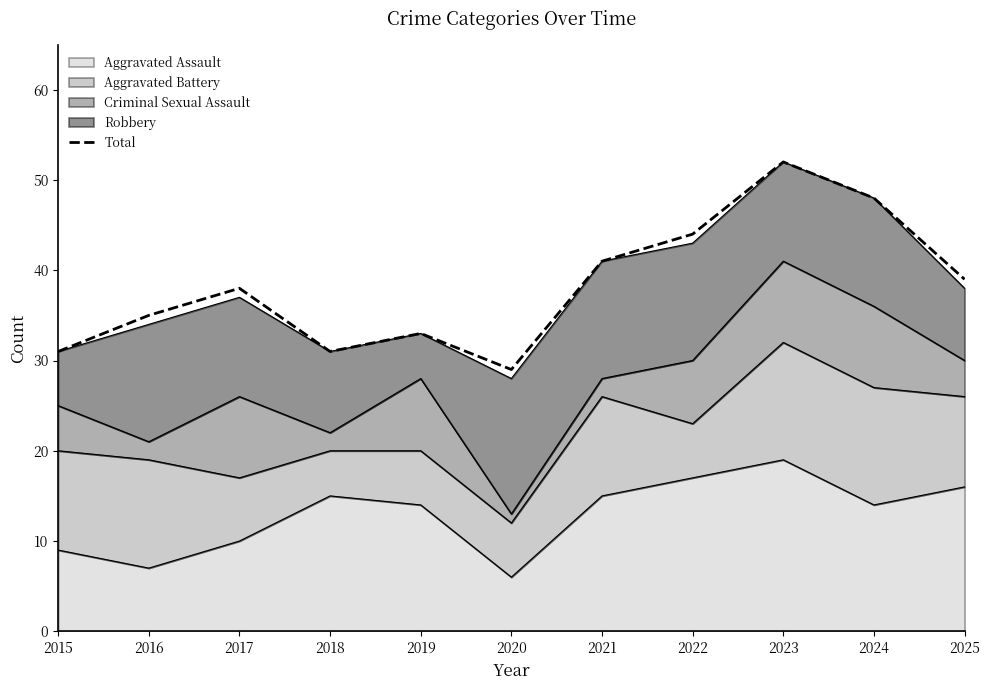

What is the difference between the values at 2025 and 2015?

8